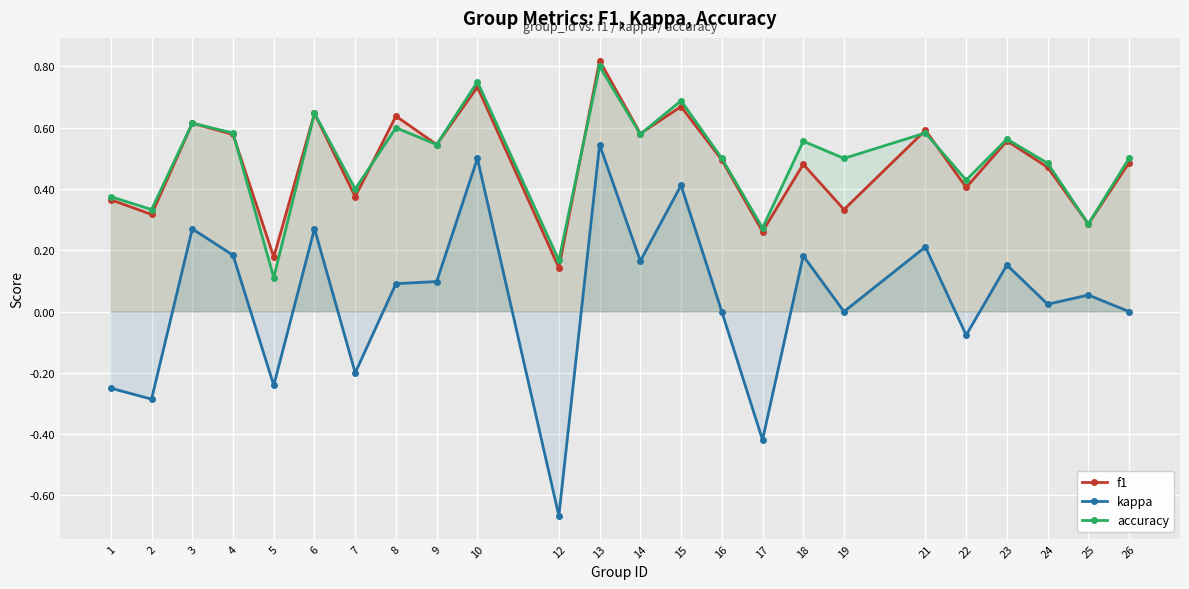

True or false: kappa and f1 cross at least once.

False